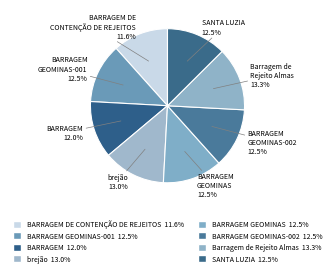

Is there a majority slice in this chart?

No